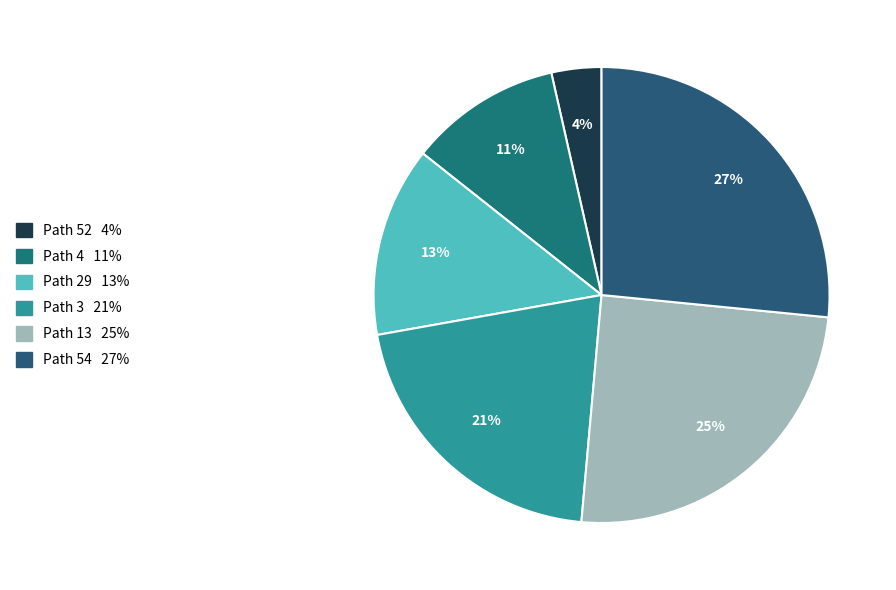

How many segments does this pie chart have?

6